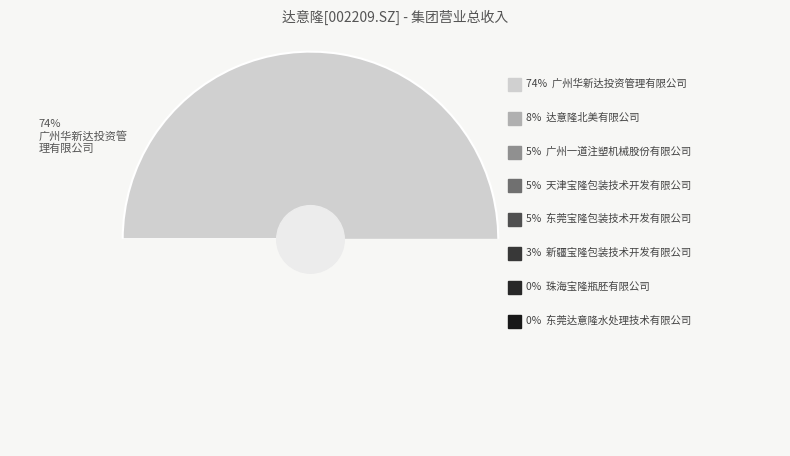

Rank the categories by value from highest to lowest.

广州华新达投资管理有限公司, 达意隆北美有限公司, 广州一道注塑机械股份有限公司, 天津宝隆包装技术开发有限公司, 东莞宝隆包装技术开发有限公司, 新疆宝隆包装技术开发有限公司, 珠海宝隆瓶胚有限公司, 东莞达意隆水处理技术有限公司